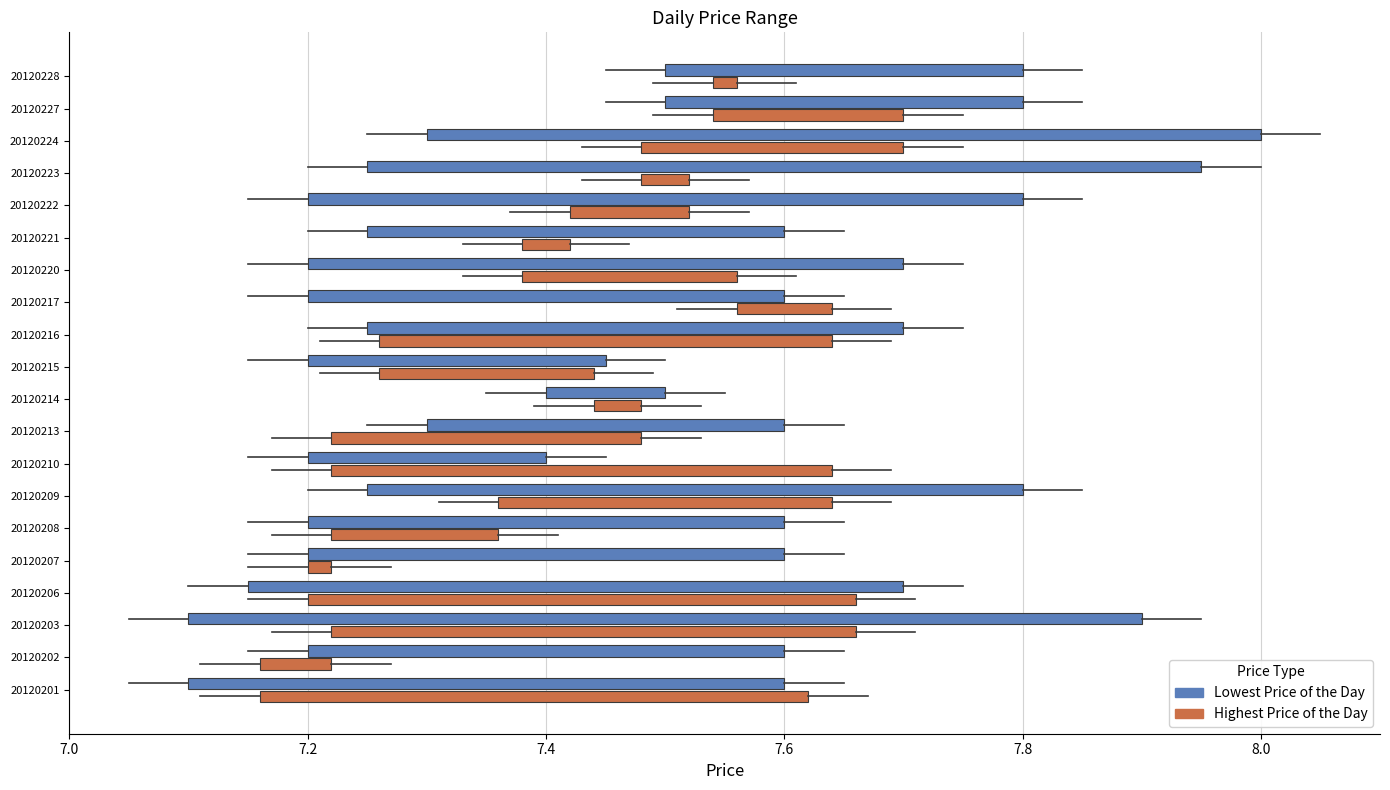

How many bars are there in each group?

2